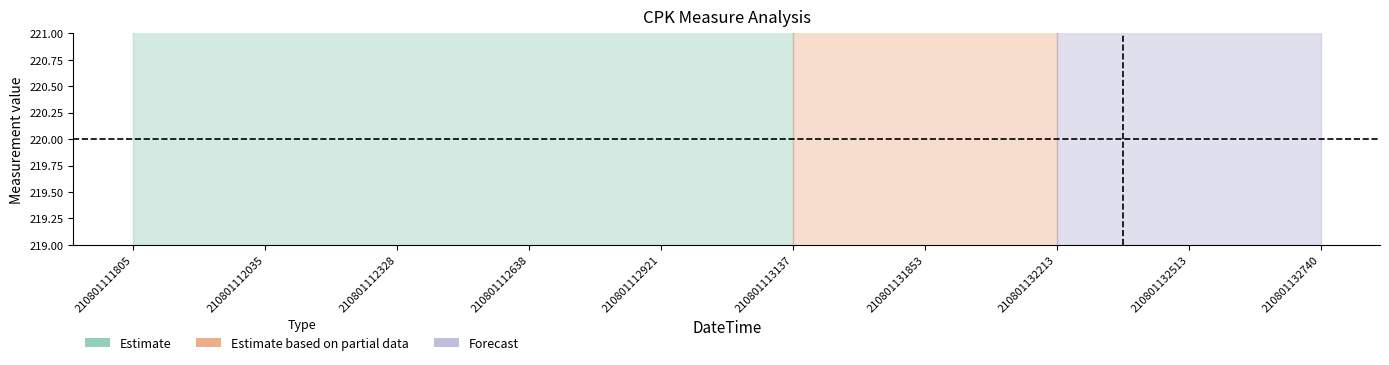

Which has a higher value, 210801112638 or 210801112035?

210801112035